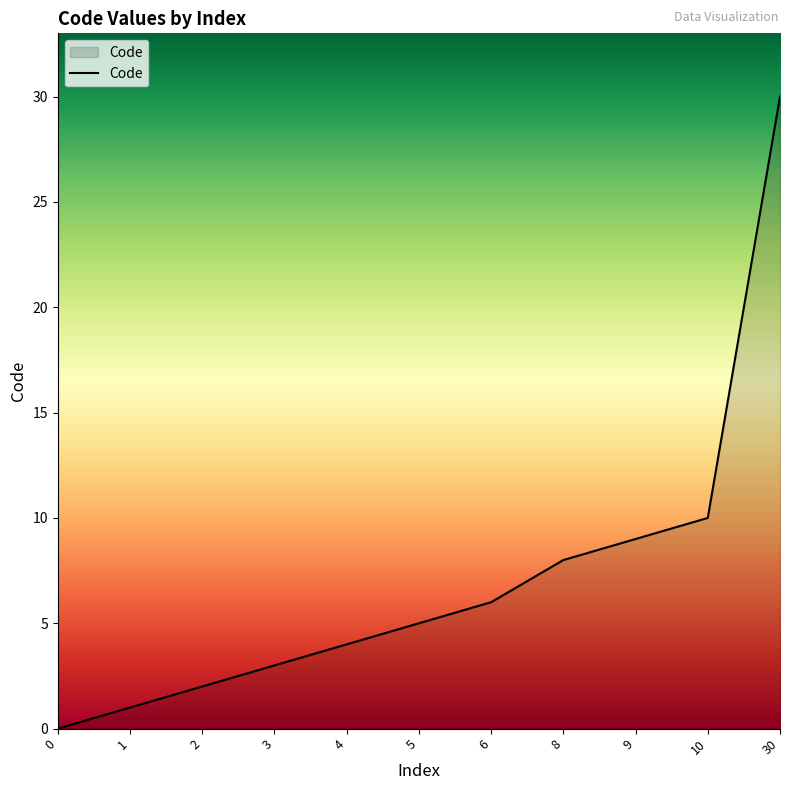

List the labels in order of value, smallest first.

0, 1, 2, 3, 4, 5, 6, 8, 9, 10, 30